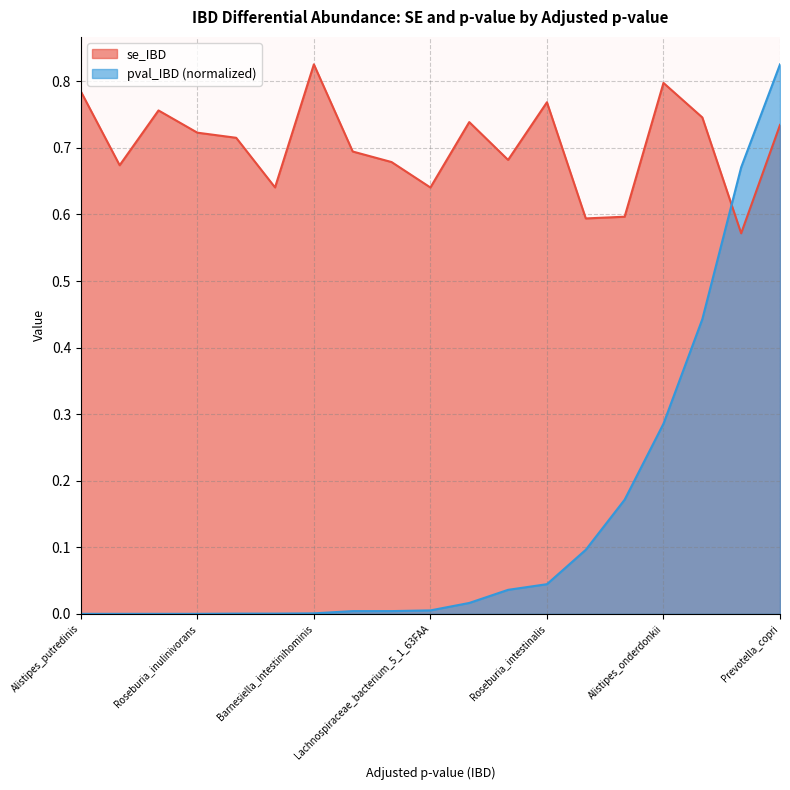

Is the value of pval_IBD at Alistipes_shahii greater than the value of se_IBD at Eubacterium_biforme?

No